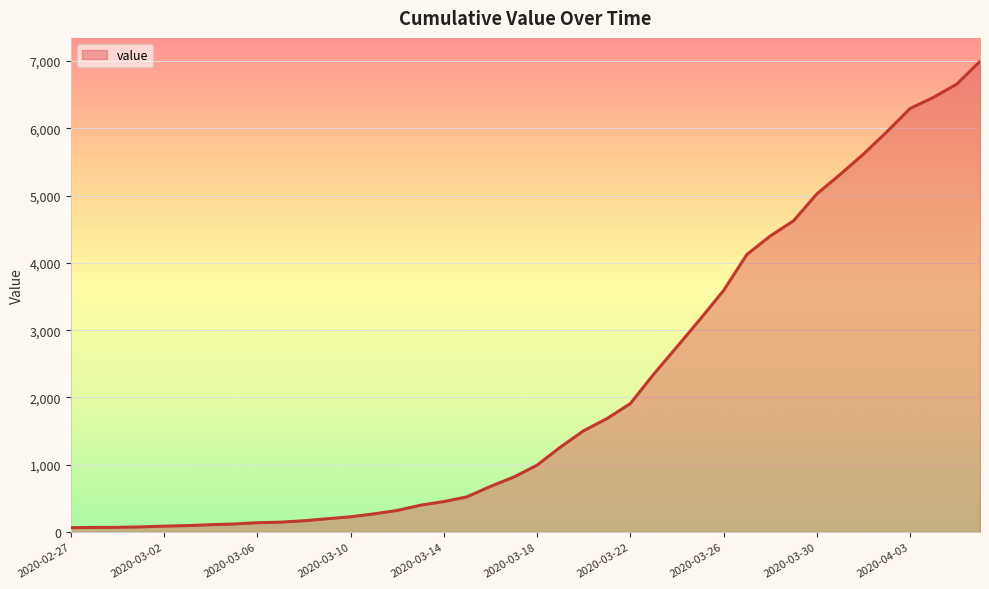

What is the greatest value displayed?

6995